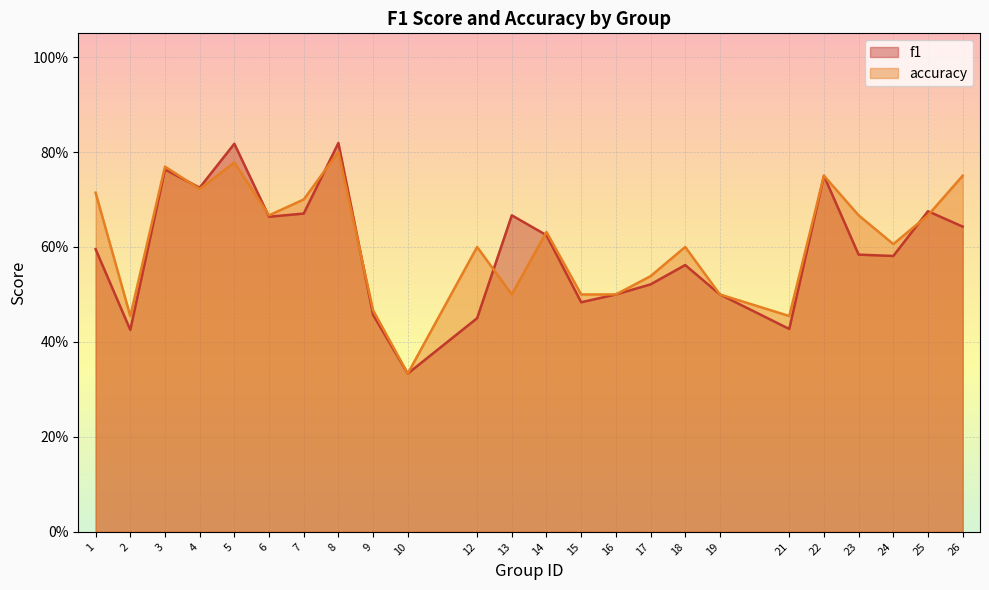

What are all the series names shown in the legend?

f1, accuracy